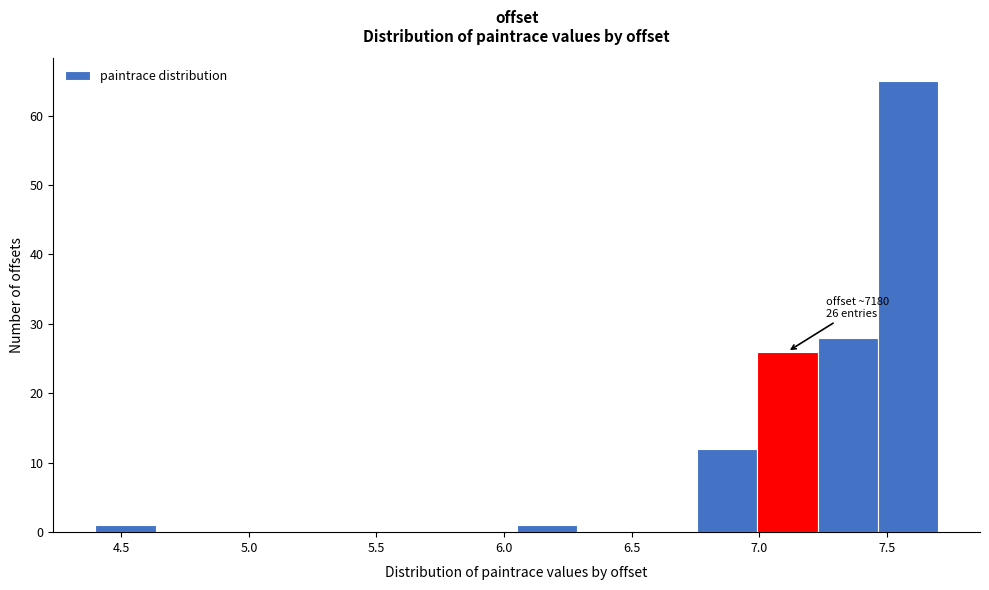

Which range on the x-axis has the tallest bar?

7.45 to 7.70